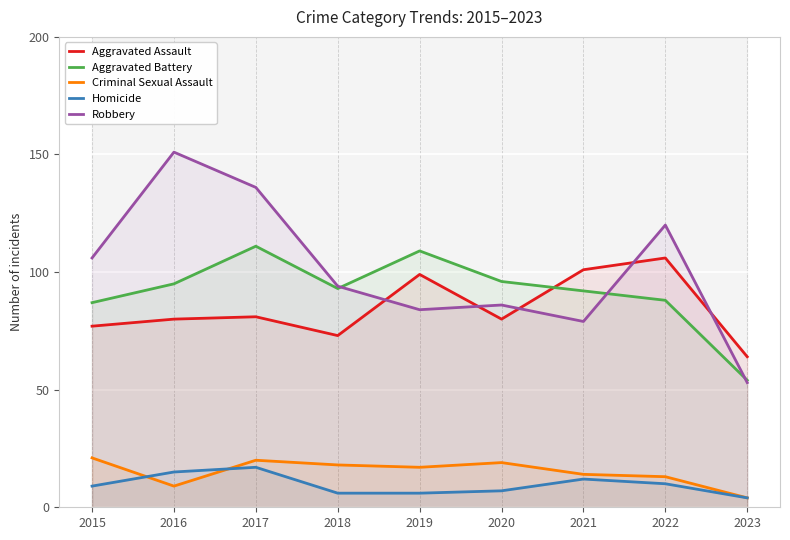

What is the greatest value displayed?

151